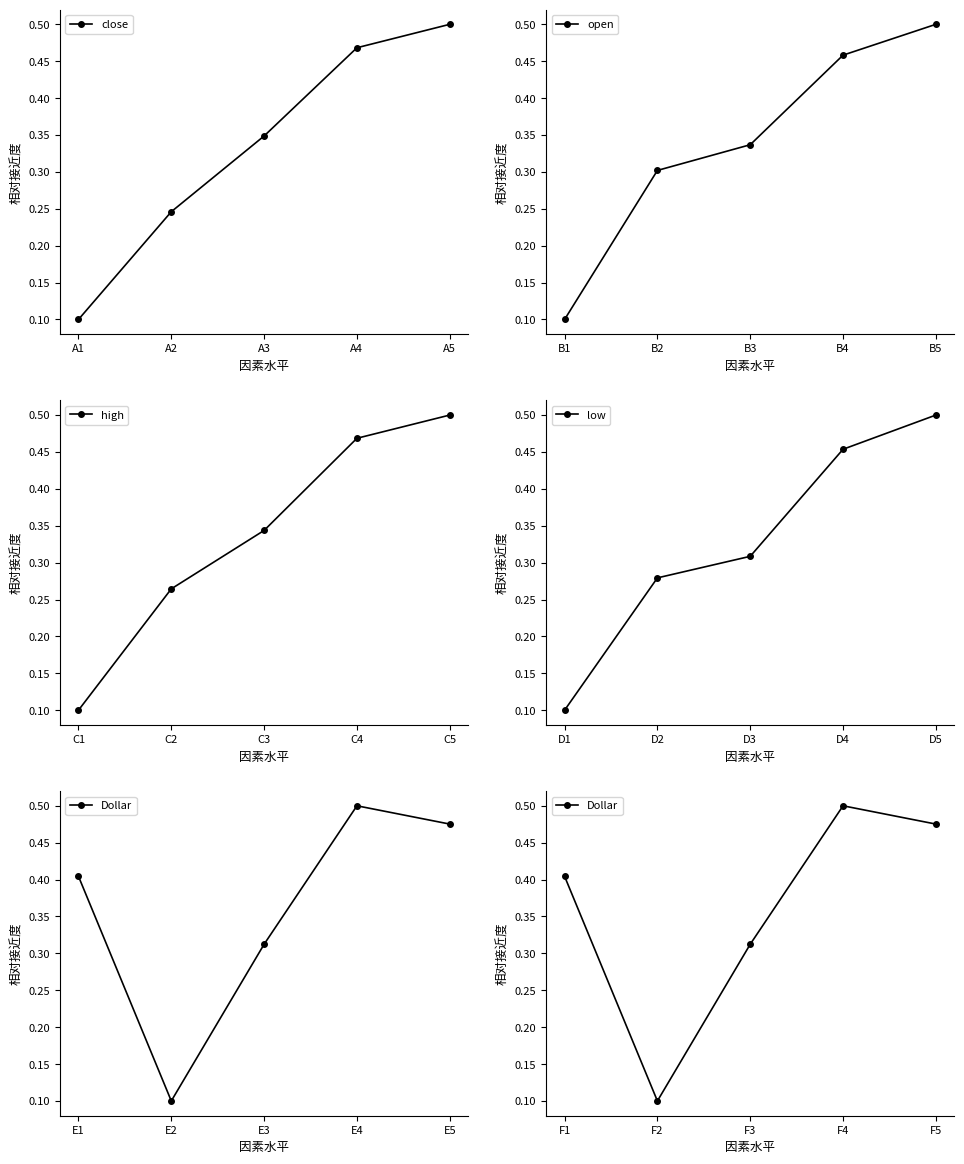

The value of low at D2 is 0.5. True or false?

False